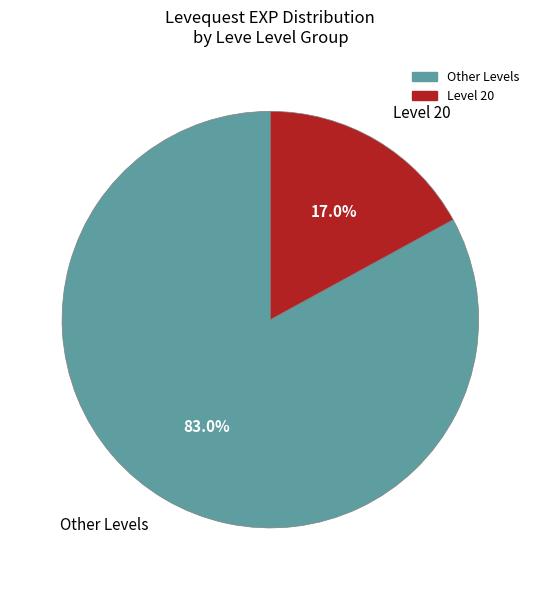

Which category has the biggest portion of the pie?

Other Levels